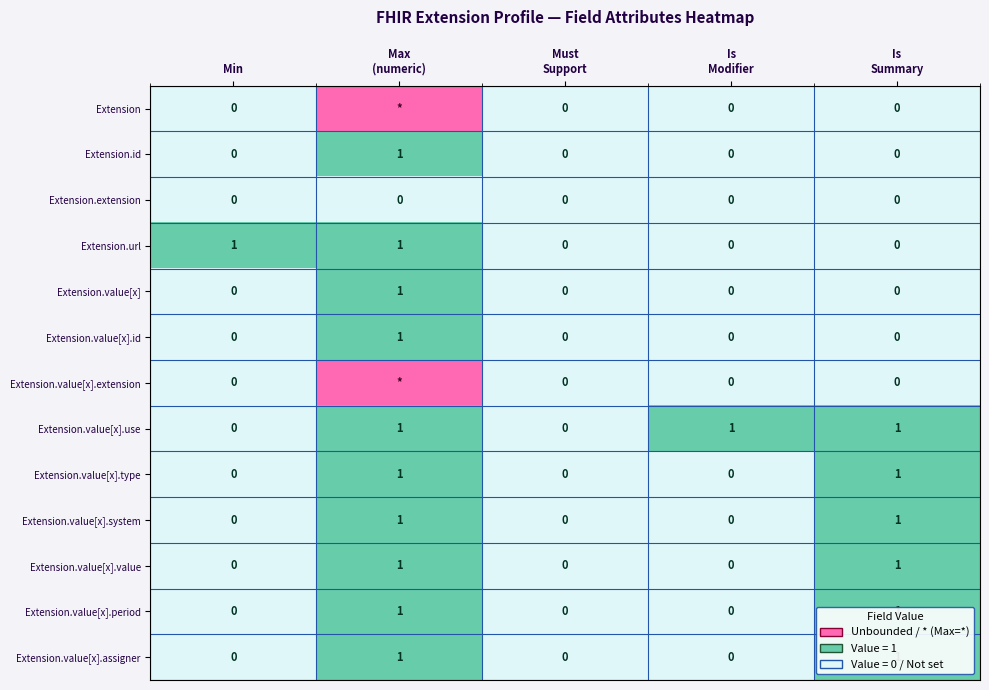

How many values in the Extension.value[x].period series exceed 0?

2